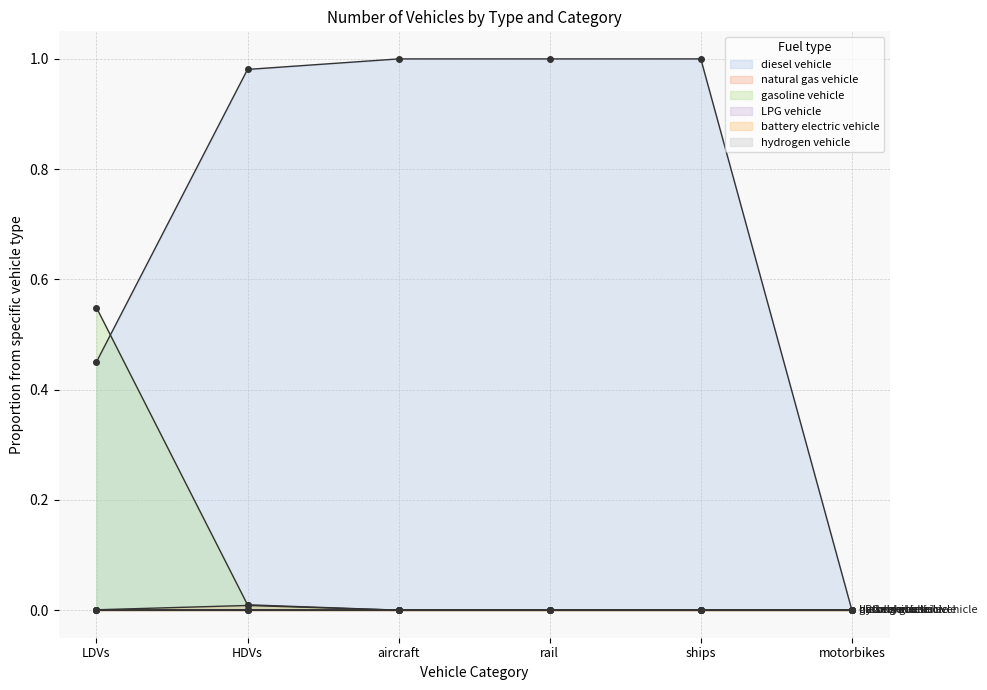

True or false: hydrogen vehicle has more than 1 points higher than both neighbors.

False